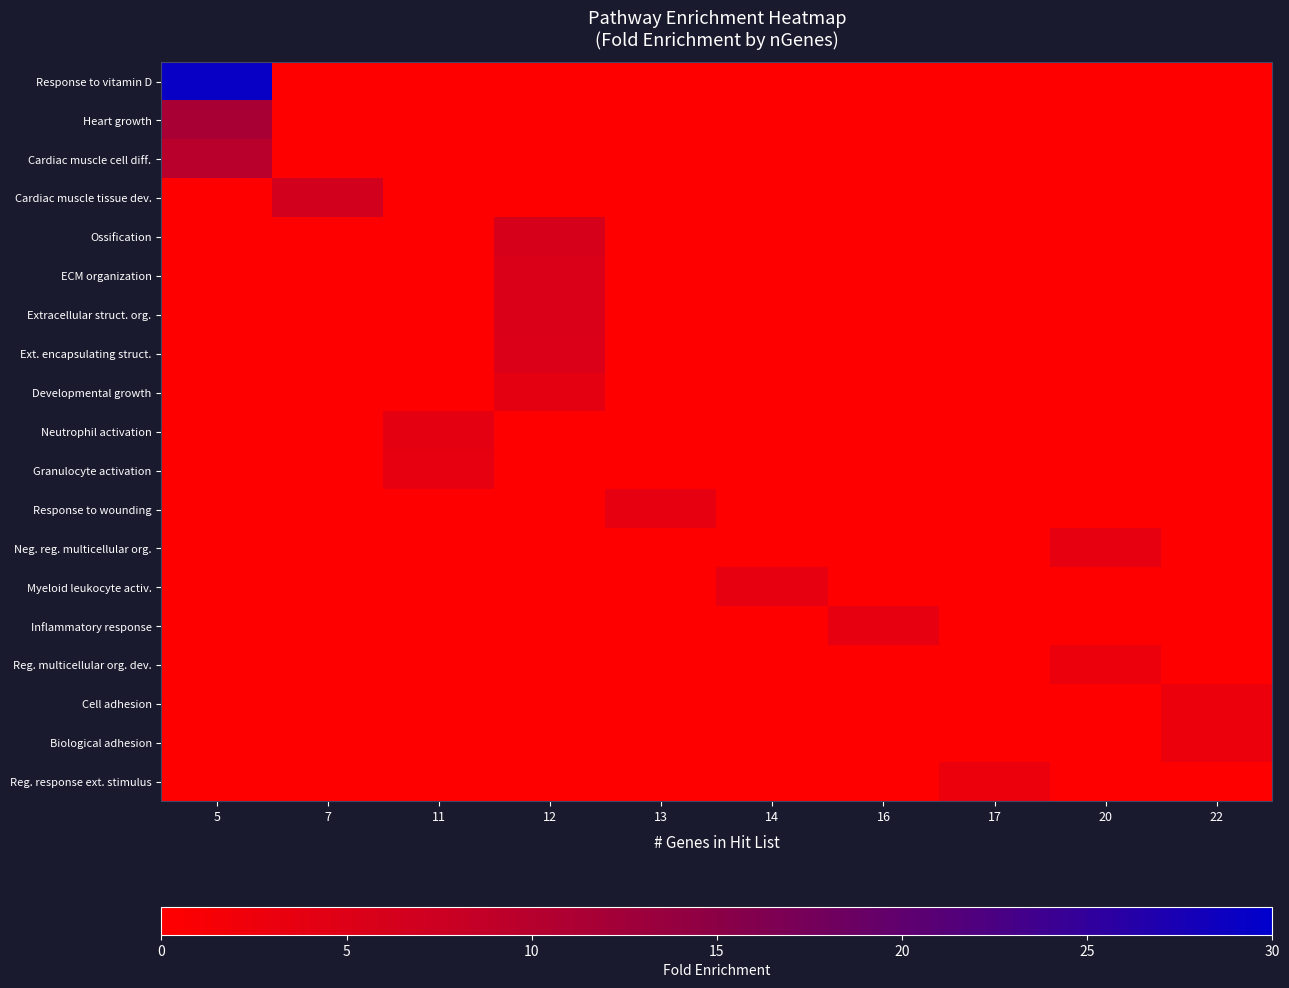

Reading left to right, extract all data points from this chart.

row_0: 5=29.1	7=0.0	11=0.0	12=0.0	13=0.0	14=0.0	16=0.0	17=0.0	20=0.0	22=0.0
row_1: 5=11.7	7=0.0	11=0.0	12=0.0	13=0.0	14=0.0	16=0.0	17=0.0	20=0.0	22=0.0
row_2: 5=9.7	7=0.0	11=0.0	12=0.0	13=0.0	14=0.0	16=0.0	17=0.0	20=0.0	22=0.0
row_3: 5=0.0	7=6.6	11=0.0	12=0.0	13=0.0	14=0.0	16=0.0	17=0.0	20=0.0	22=0.0
row_4: 5=0.0	7=0.0	11=0.0	12=5.9	13=0.0	14=0.0	16=0.0	17=0.0	20=0.0	22=0.0
row_5: 5=0.0	7=0.0	11=0.0	12=5.4	13=0.0	14=0.0	16=0.0	17=0.0	20=0.0	22=0.0
row_6: 5=0.0	7=0.0	11=0.0	12=5.4	13=0.0	14=0.0	16=0.0	17=0.0	20=0.0	22=0.0
row_7: 5=0.0	7=0.0	11=0.0	12=5.4	13=0.0	14=0.0	16=0.0	17=0.0	20=0.0	22=0.0
row_8: 5=0.0	7=0.0	11=0.0	12=3.8	13=0.0	14=0.0	16=0.0	17=0.0	20=0.0	22=0.0
row_9: 5=0.0	7=0.0	11=3.8	12=0.0	13=0.0	14=0.0	16=0.0	17=0.0	20=0.0	22=0.0
row_10: 5=0.0	7=0.0	11=3.7	12=0.0	13=0.0	14=0.0	16=0.0	17=0.0	20=0.0	22=0.0
row_11: 5=0.0	7=0.0	11=0.0	12=0.0	13=3.7	14=0.0	16=0.0	17=0.0	20=0.0	22=0.0
row_12: 5=0.0	7=0.0	11=0.0	12=0.0	13=0.0	14=0.0	16=0.0	17=0.0	20=3.7	22=0.0
row_13: 5=0.0	7=0.0	11=0.0	12=0.0	13=0.0	14=3.6	16=0.0	17=0.0	20=0.0	22=0.0
row_14: 5=0.0	7=0.0	11=0.0	12=0.0	13=0.0	14=0.0	16=3.4	17=0.0	20=0.0	22=0.0
row_15: 5=0.0	7=0.0	11=0.0	12=0.0	13=0.0	14=0.0	16=0.0	17=0.0	20=2.8	22=0.0
row_16: 5=0.0	7=0.0	11=0.0	12=0.0	13=0.0	14=0.0	16=0.0	17=0.0	20=0.0	22=2.7
row_17: 5=0.0	7=0.0	11=0.0	12=0.0	13=0.0	14=0.0	16=0.0	17=0.0	20=0.0	22=2.7
row_18: 5=0.0	7=0.0	11=0.0	12=0.0	13=0.0	14=0.0	16=0.0	17=2.7	20=0.0	22=0.0